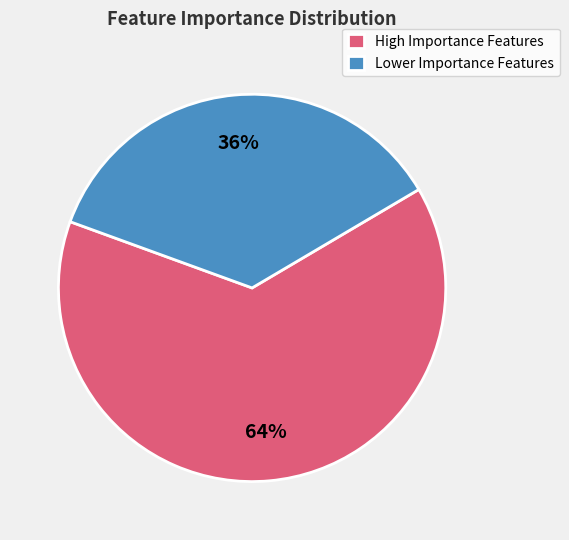

Which slice is the smallest?

Lower Importance Features